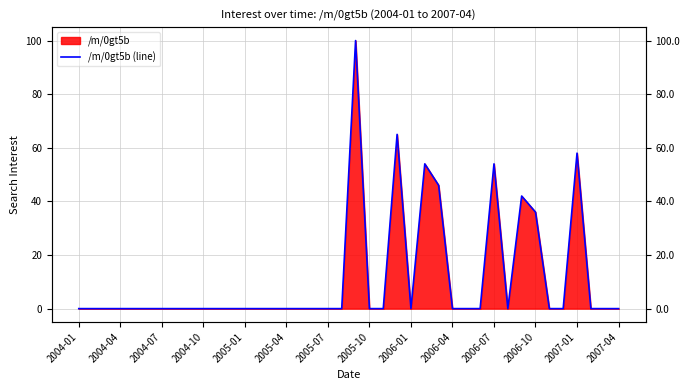

Count the number of values greater than 0.

8